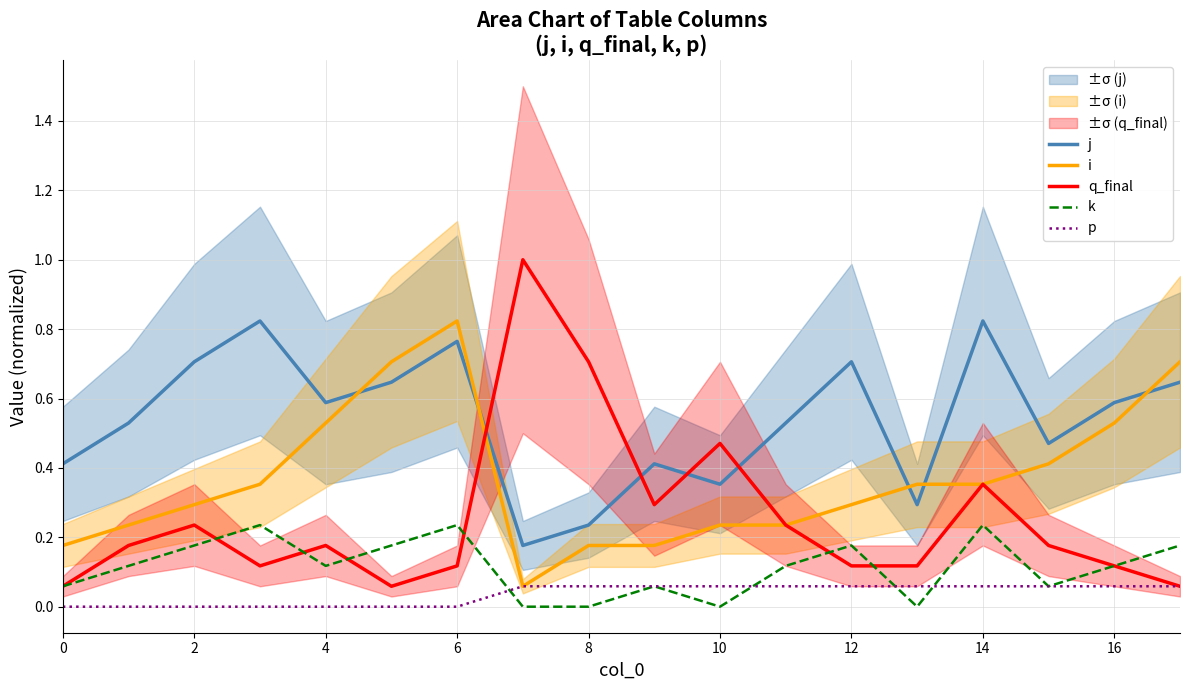

What are all the series names shown in the legend?

j, i, q_final, k, p